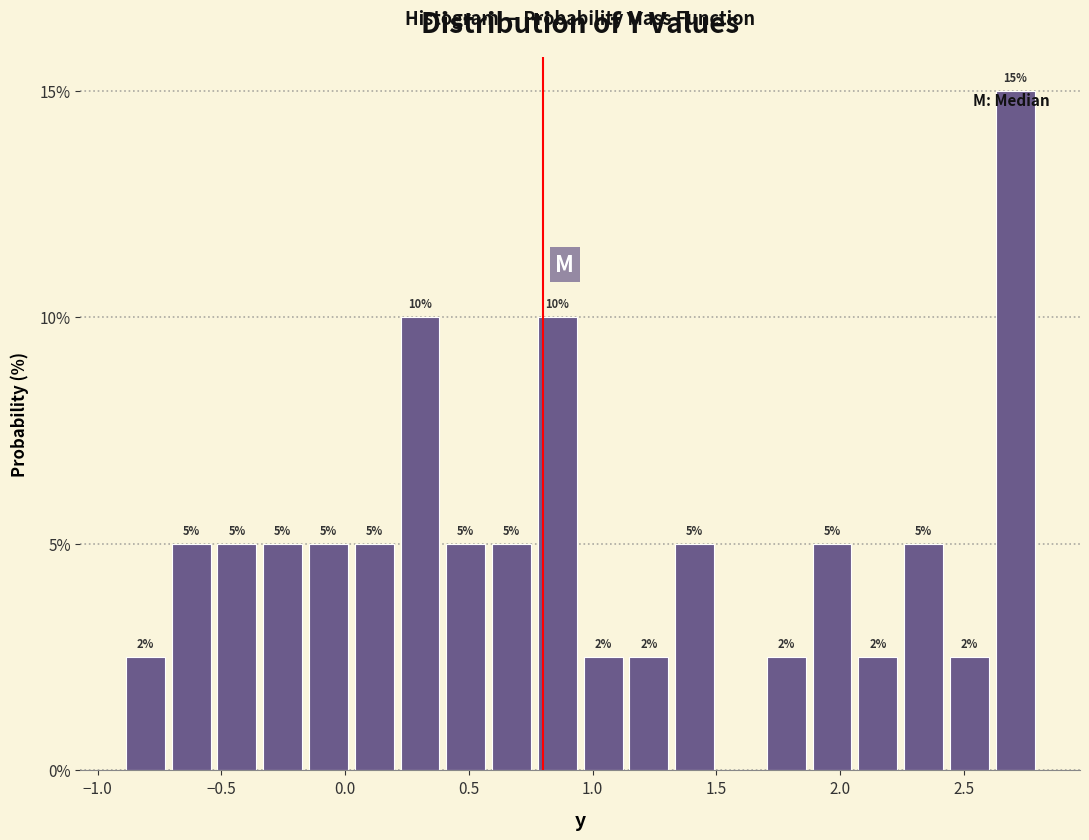

Read against the x-axis, roughly where is the centre of the tallest bar?

2.70